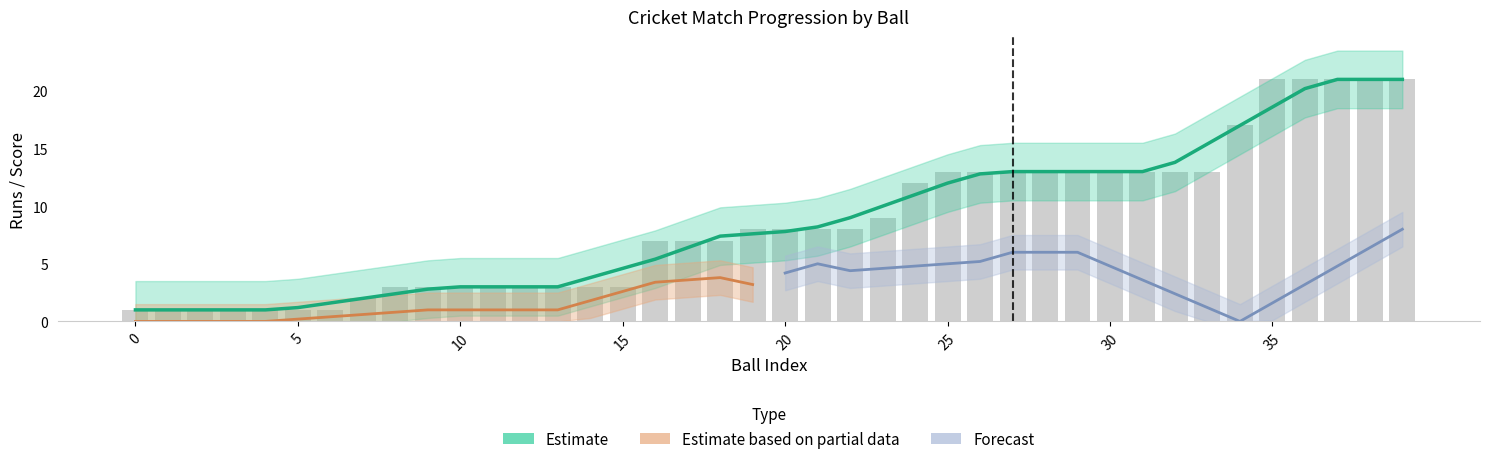

The Wicket series shows 1 at 22. True or false?

False